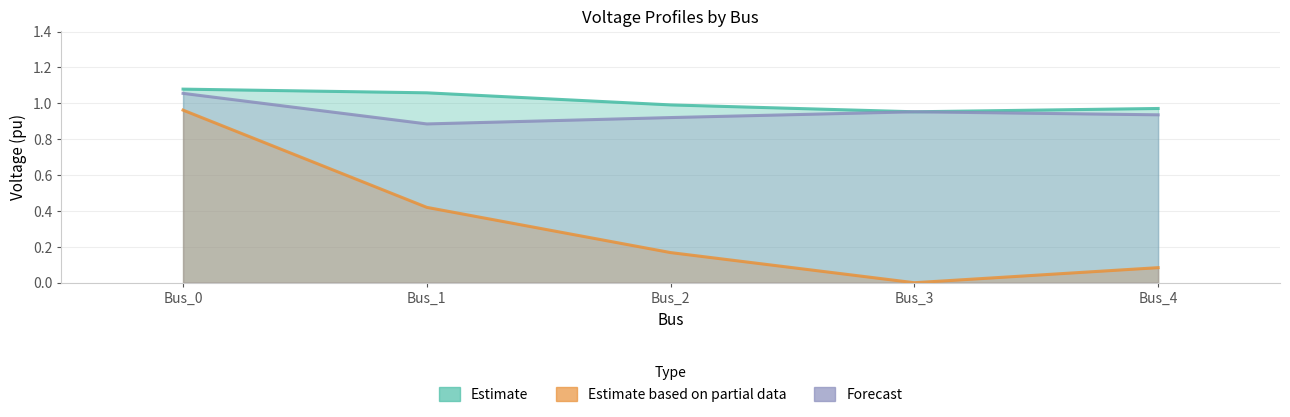

Which category has the lowest value in the pf_vm_c_pu series?

Bus_1